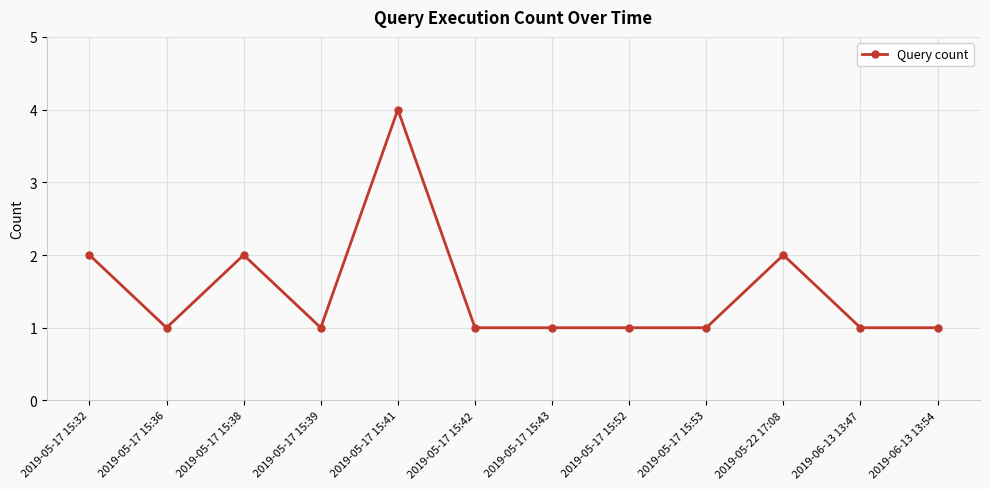

The chart shows a value of 1 at 2019-05-17 15:53. True or false?

True